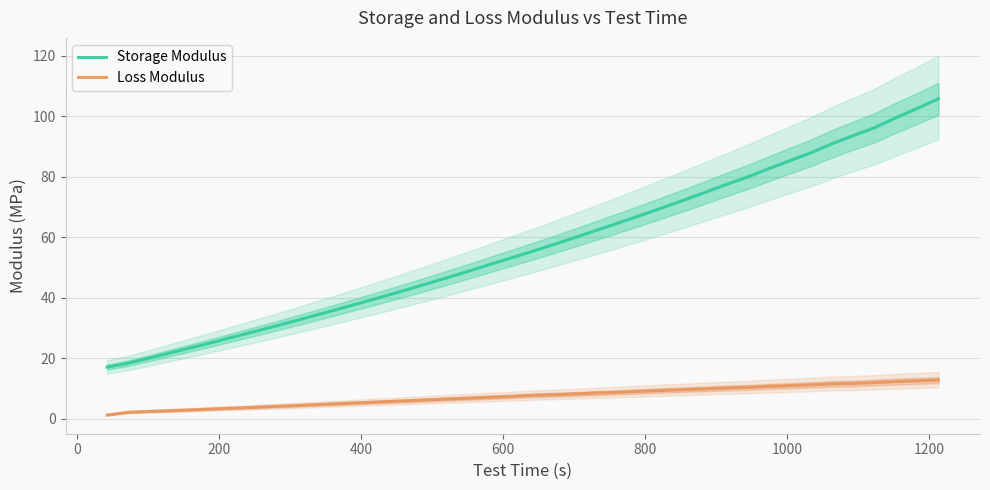

What is the greatest value displayed?

105.8